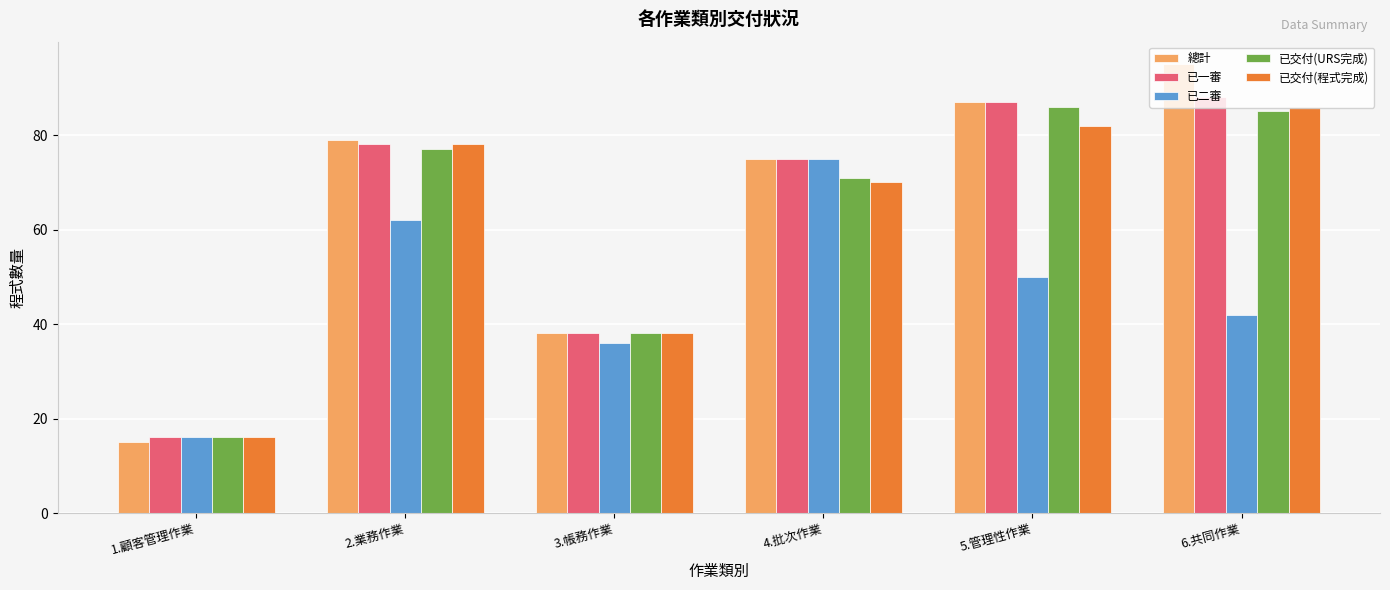

The 已一審 series shows 38 at 3.帳務作業. True or false?

True